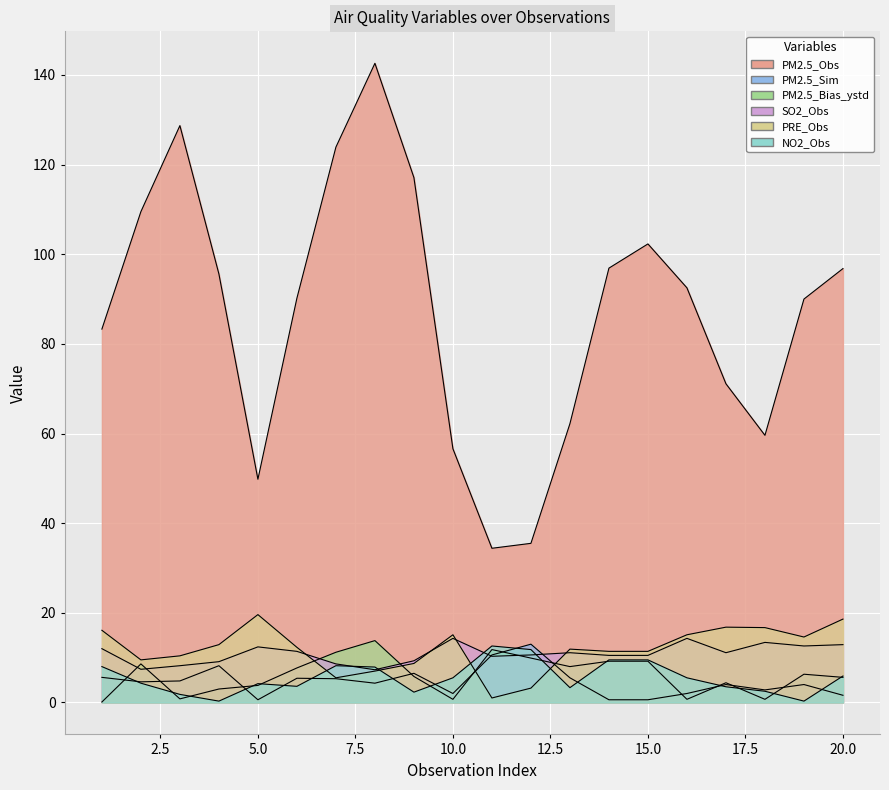

Reading right to left, transcribe all the data shown in this chart.

PM2.5_Obs: 96.8	90.0	59.6	71.1	92.5	102.3	96.9	62.2	35.5	34.4	56.6	117.1	142.6	123.9	90.2	49.8	95.6	128.7	109.5	83.3
PM2.5_Sim: 1.6	4.0	2.8	4.0	2.0	0.6	0.6	5.5	13.0	10.6	2.0	6.5	4.3	5.3	5.4	0.6	8.2	4.8	4.6	5.6
PM2.5_Bias_ystd: 5.6	6.3	0.7	4.4	0.7	9.2	9.2	8.0	9.9	11.8	0.7	5.8	13.8	11.2	7.7	3.8	3.0	0.8	8.6	0.1
SO2_Obs: 12.9	12.6	13.4	11.1	14.3	10.5	10.5	11.1	10.6	10.3	14.3	9.3	7.3	8.6	11.4	12.4	9.1	8.2	7.4	12.0
PRE_Obs: 18.6	14.6	16.7	16.8	15.1	11.4	11.4	11.9	3.2	1.0	15.1	8.7	7.0	5.5	12.3	19.6	12.9	10.4	9.5	16.1
NO2_Obs: 5.9	0.3	2.5	3.5	5.5	9.5	9.5	3.3	11.8	12.6	5.5	2.3	7.9	8.2	3.6	4.2	0.3	1.8	4.3	8.0